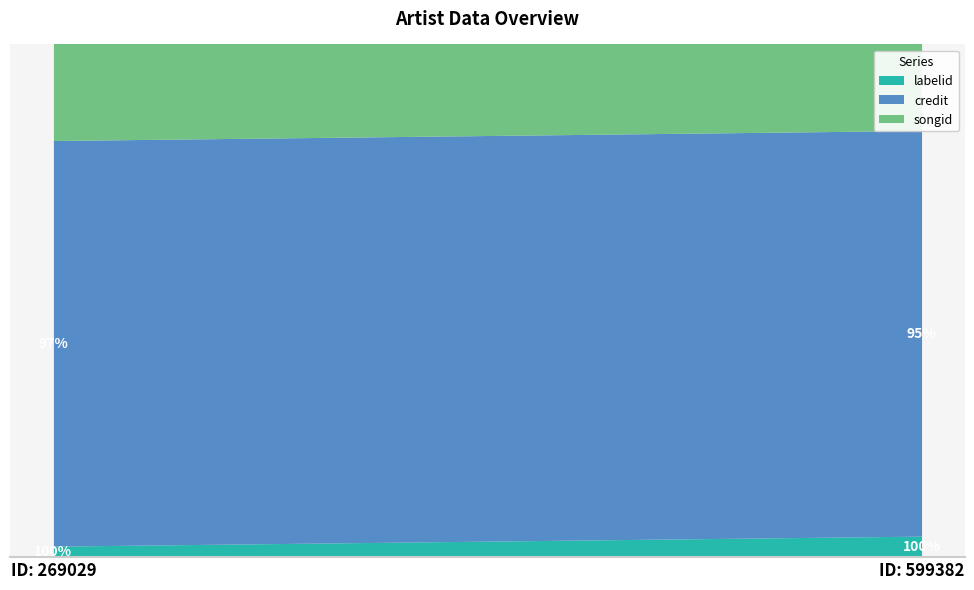

What is the value of the songid point at the 1st from the left?

1556171